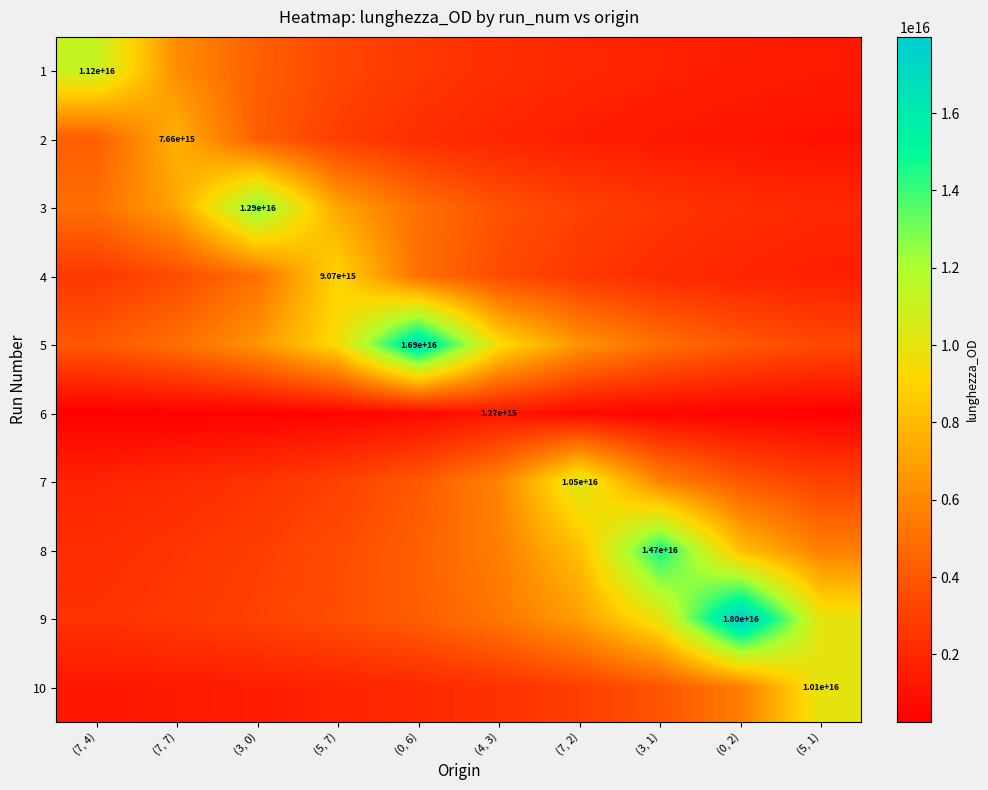

True or false: 8 has a value of 9927951058206318.0 at (5, 1).

False